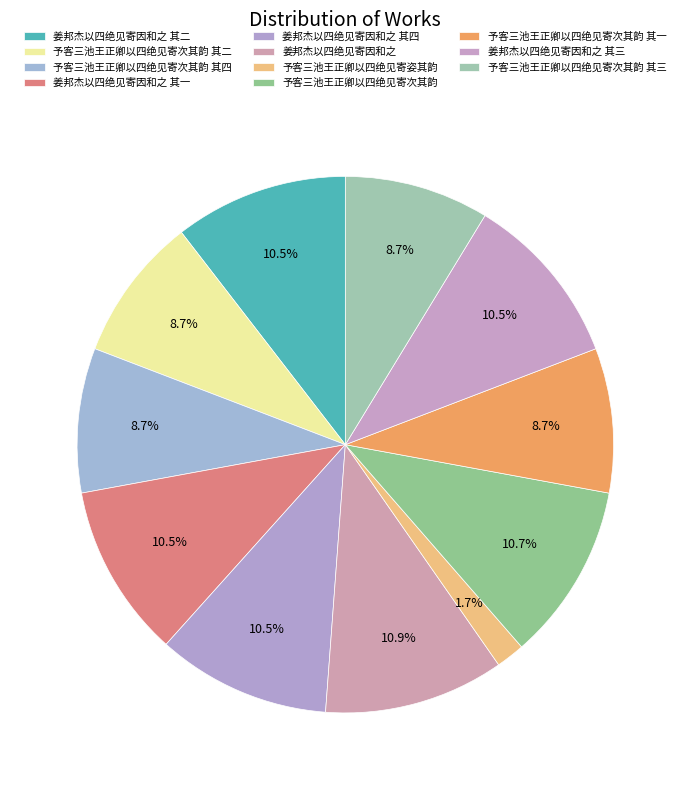

True or false: 姜邦杰以四绝见寄因和之 其三 accounts for 5% of the total.

False